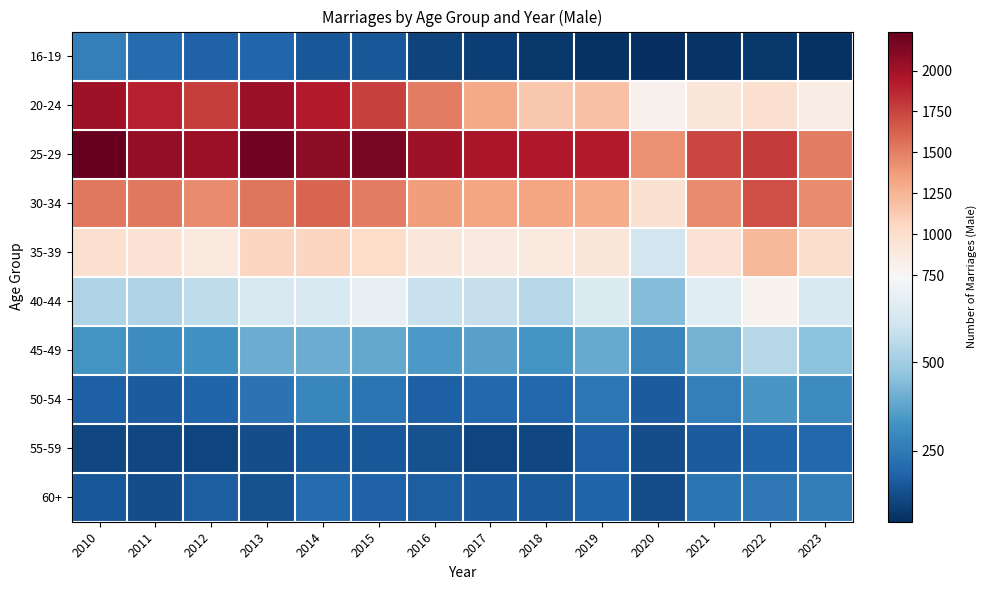

What is the spread (max minus min) of values at 2011?

1942